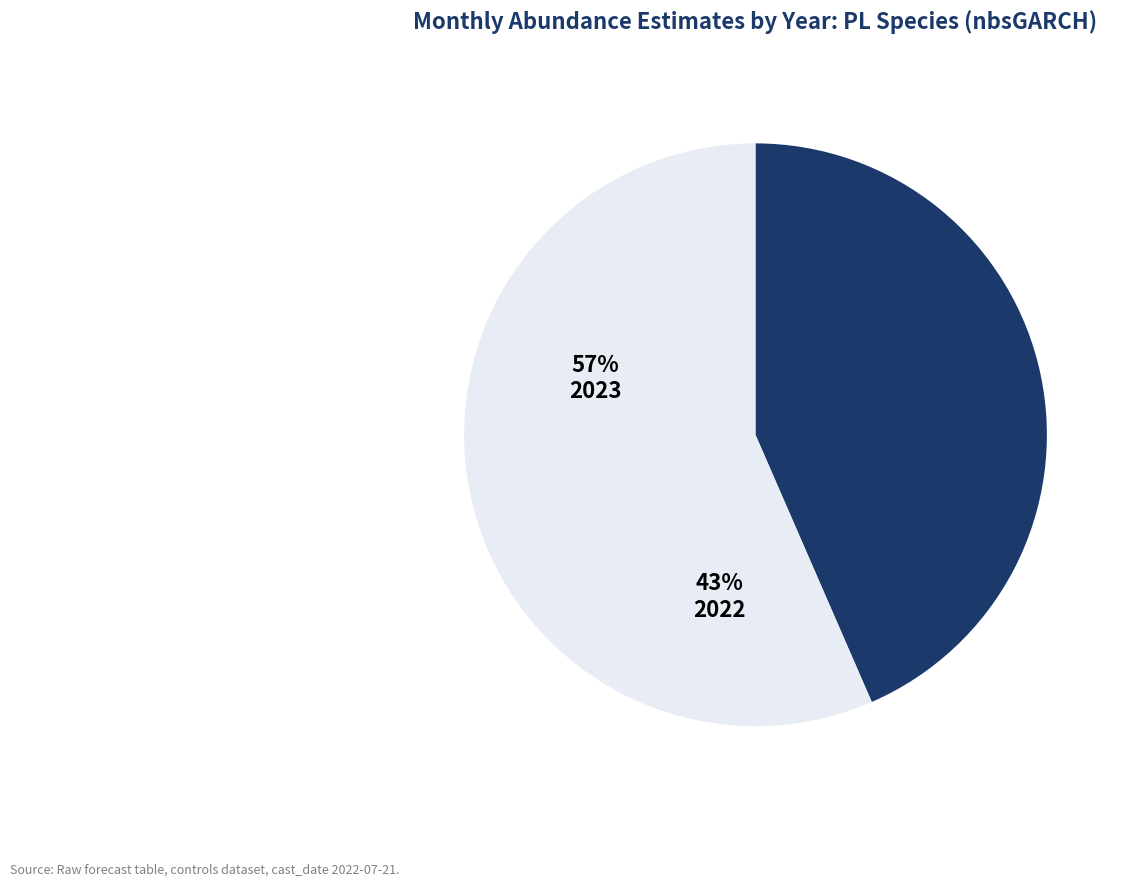

Rank the categories by value from lowest to highest.

2022, 2023